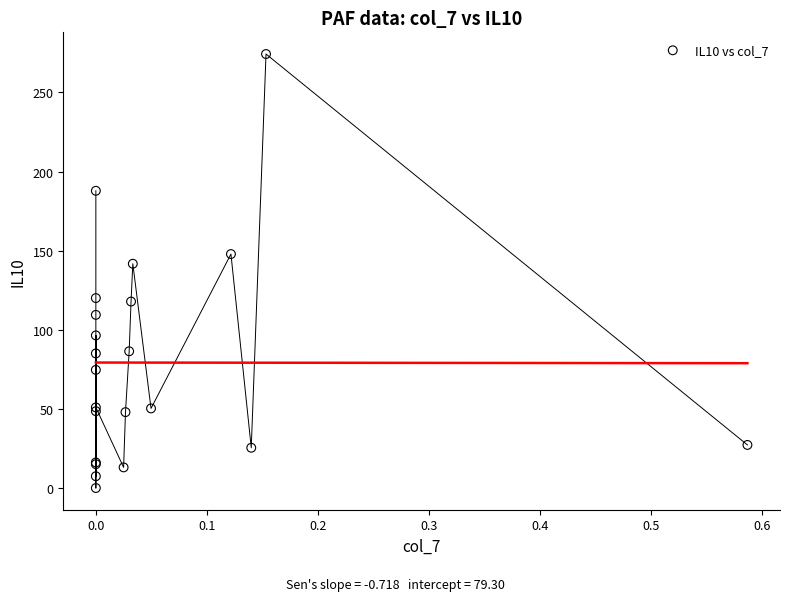

What Y value in the scatter plot is closest to 137?

141.7